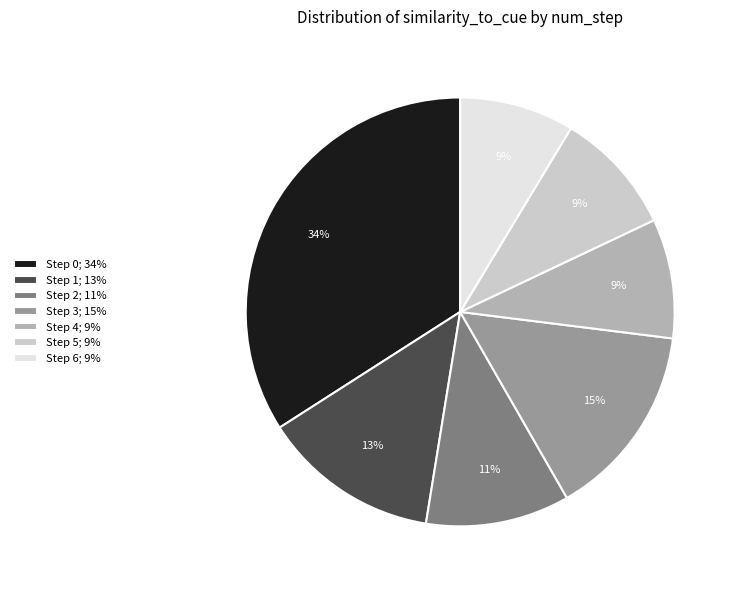

Is the sum of Step 0; 34% and Step 5; 9% greater than half?

No